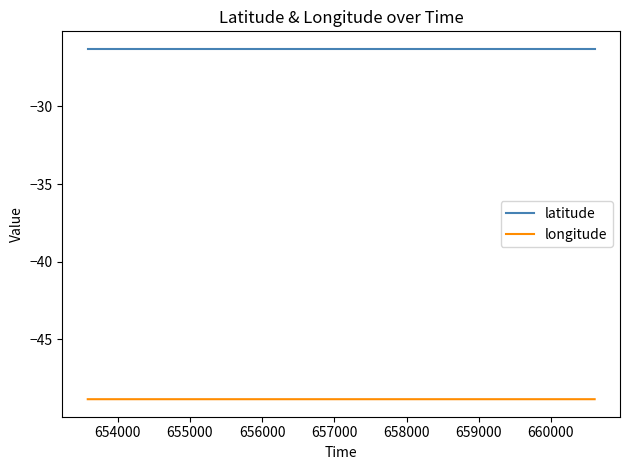

Does the chart have visible grid lines?

No